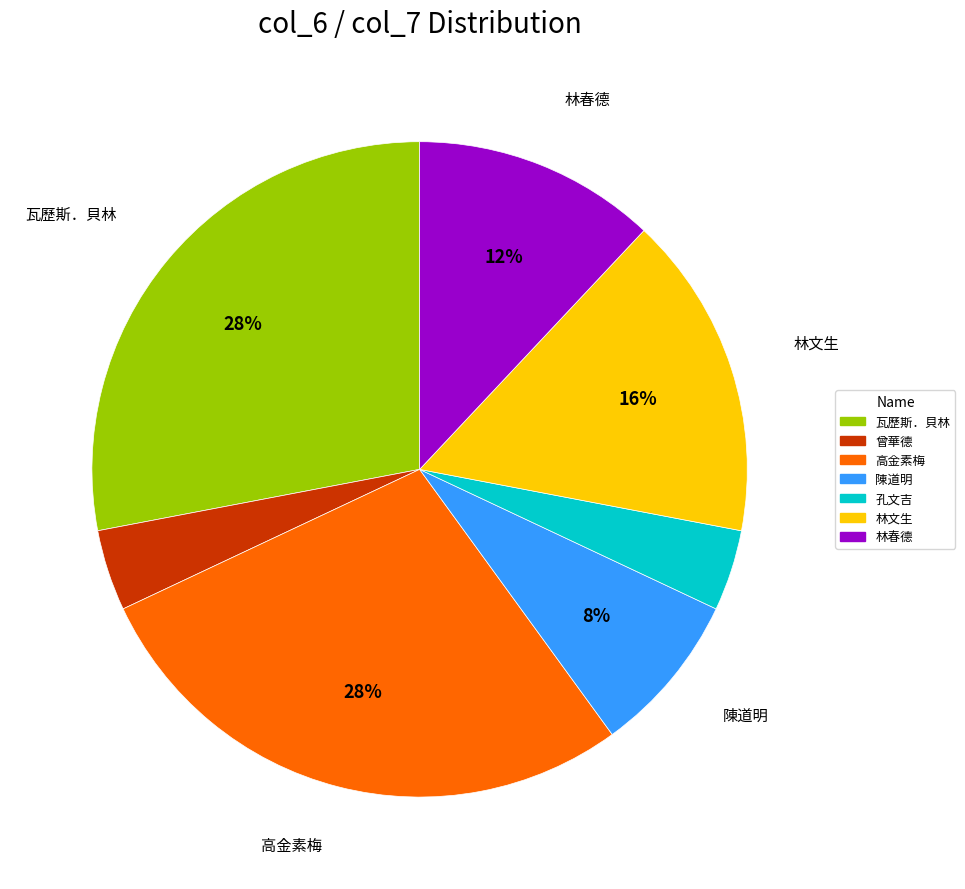

Is there any slice that represents more than half of the pie?

No